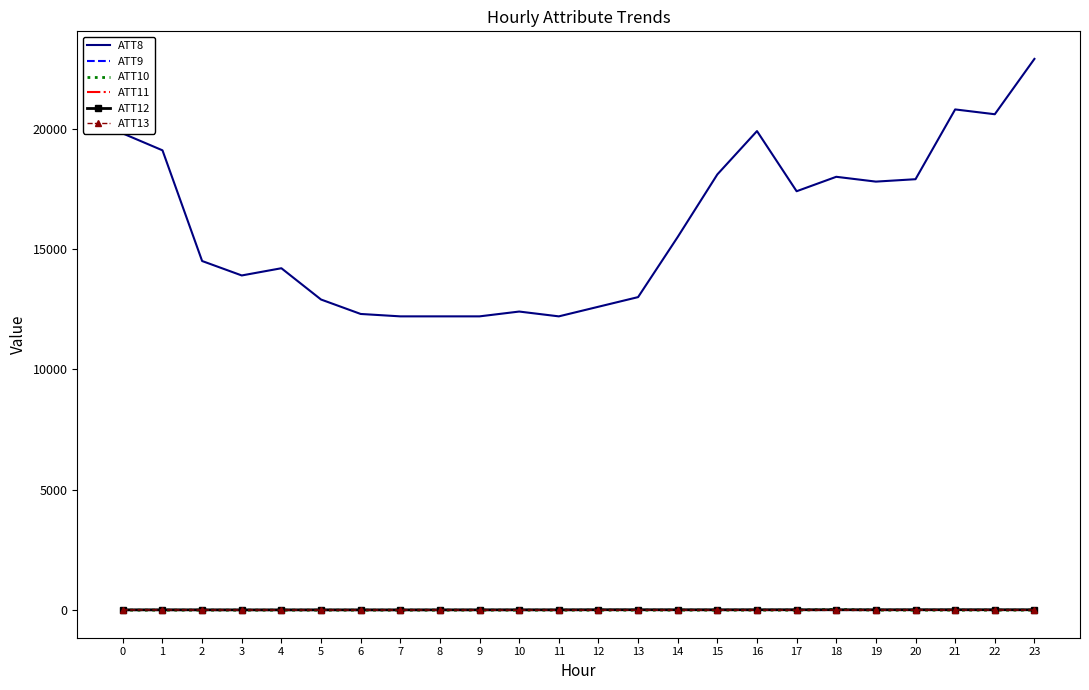

At which category does ATT8 reach its first local peak?

4